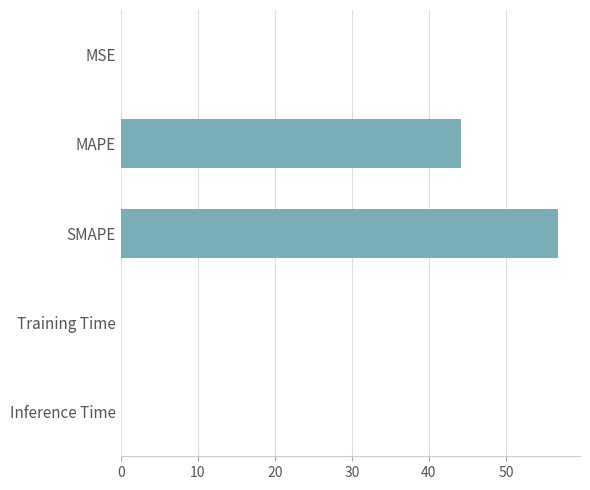

Is it true that the value at MAPE is 62.7?

False